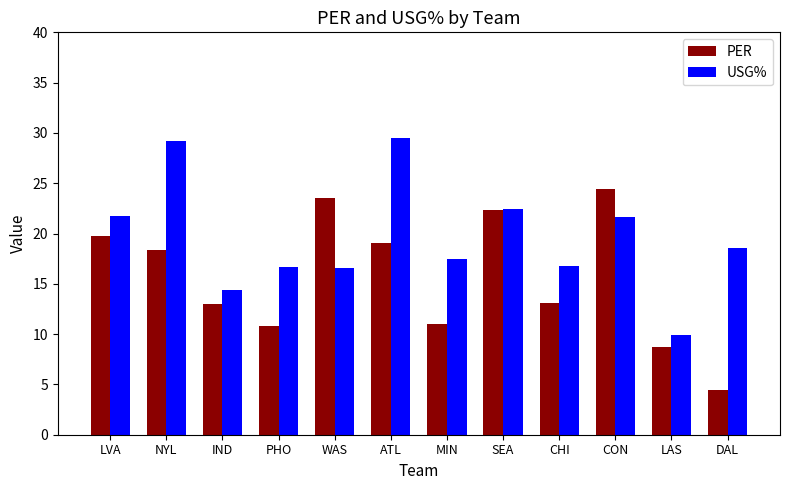

Is the value of PER at LAS greater than the value of USG% at LAS?

No